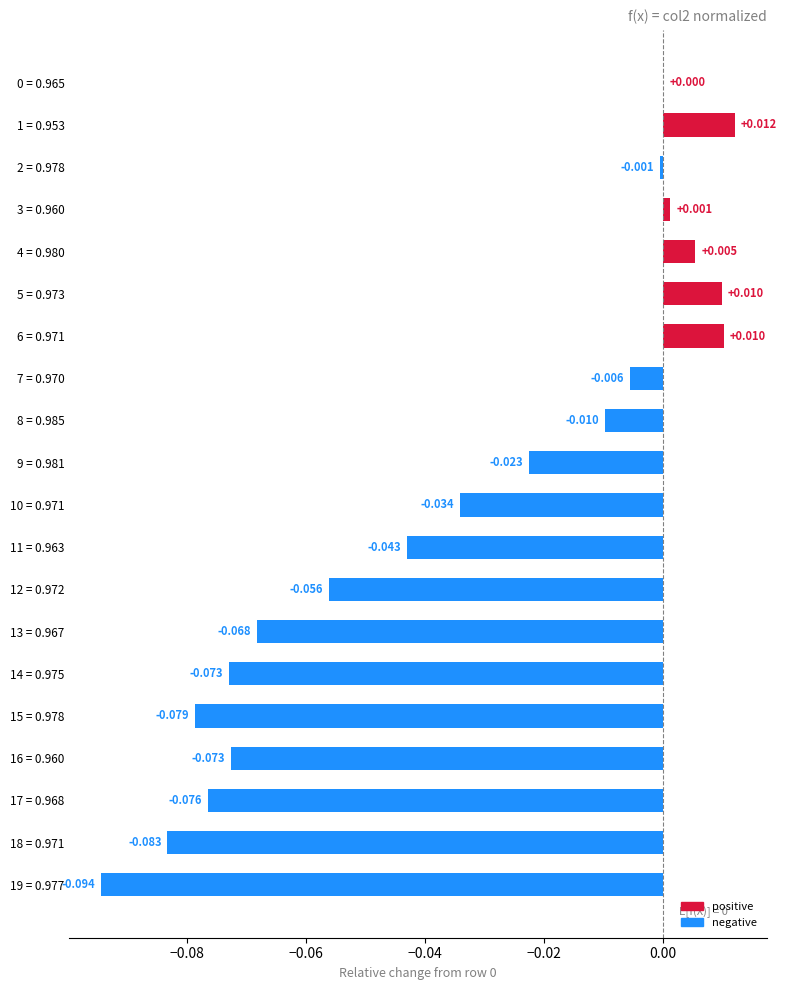

Are the bars horizontal?

Yes